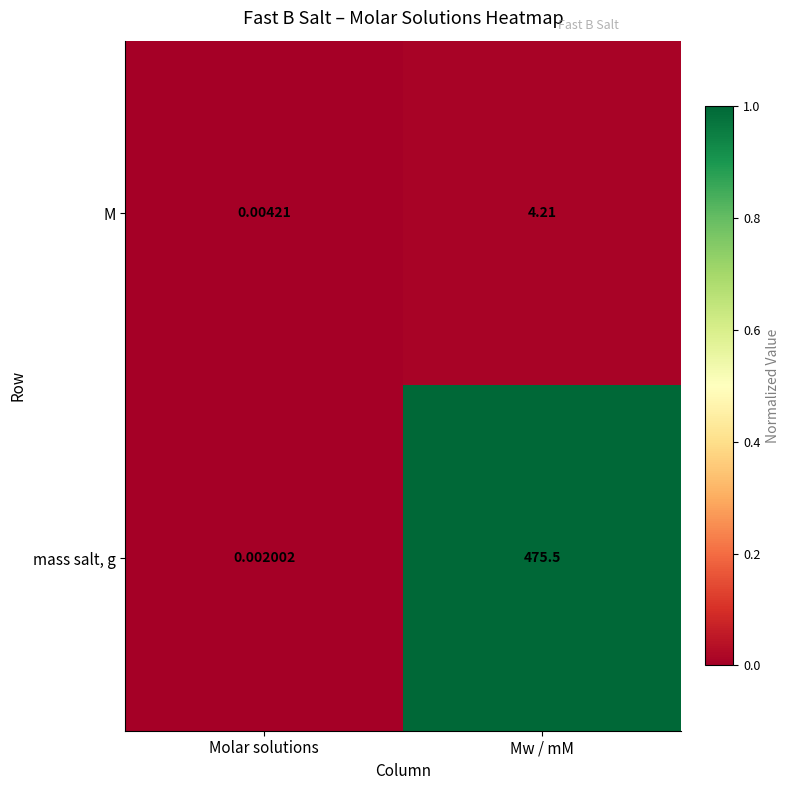

Which category has the lowest value in the mass salt, g series?

Molar solutions